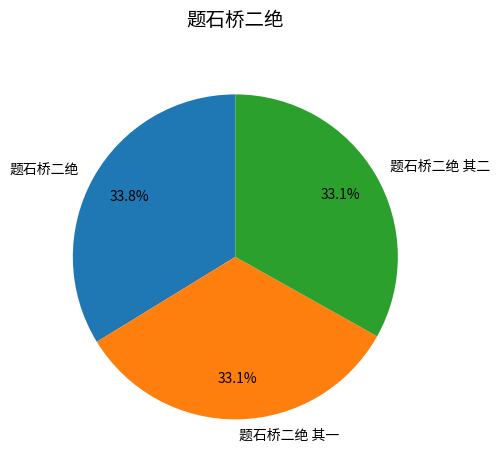

Does 题石桥二绝 represent more than half of the total?

No